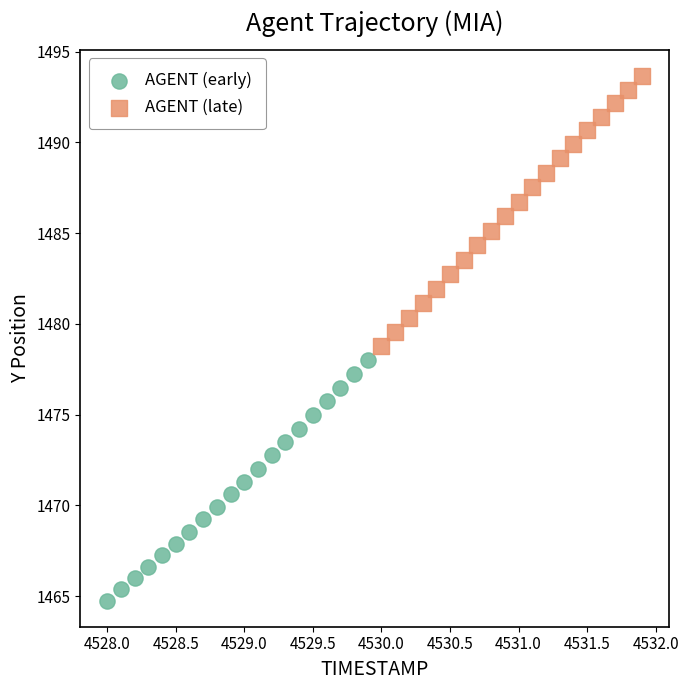

Which series contains the lowest Y value?

AGENT (early)